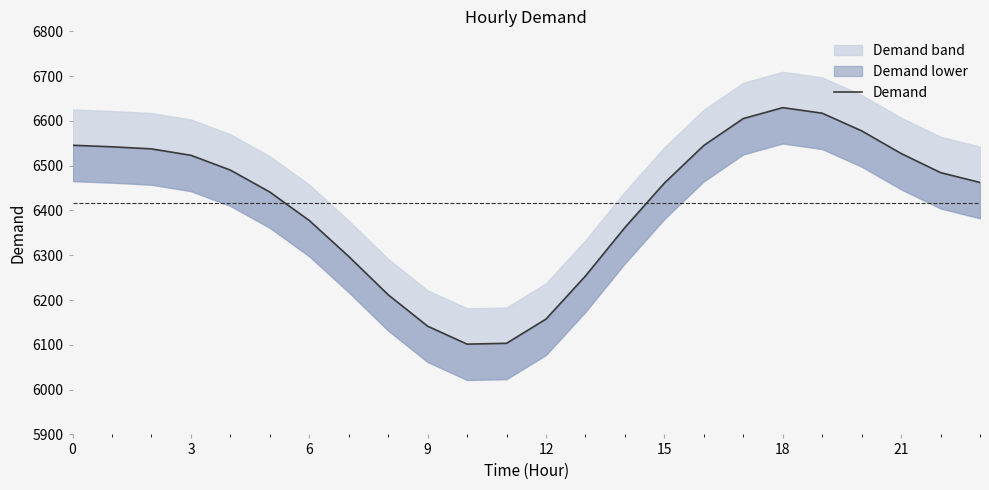

What is the sum of the values at 21 and 12?

12652.9